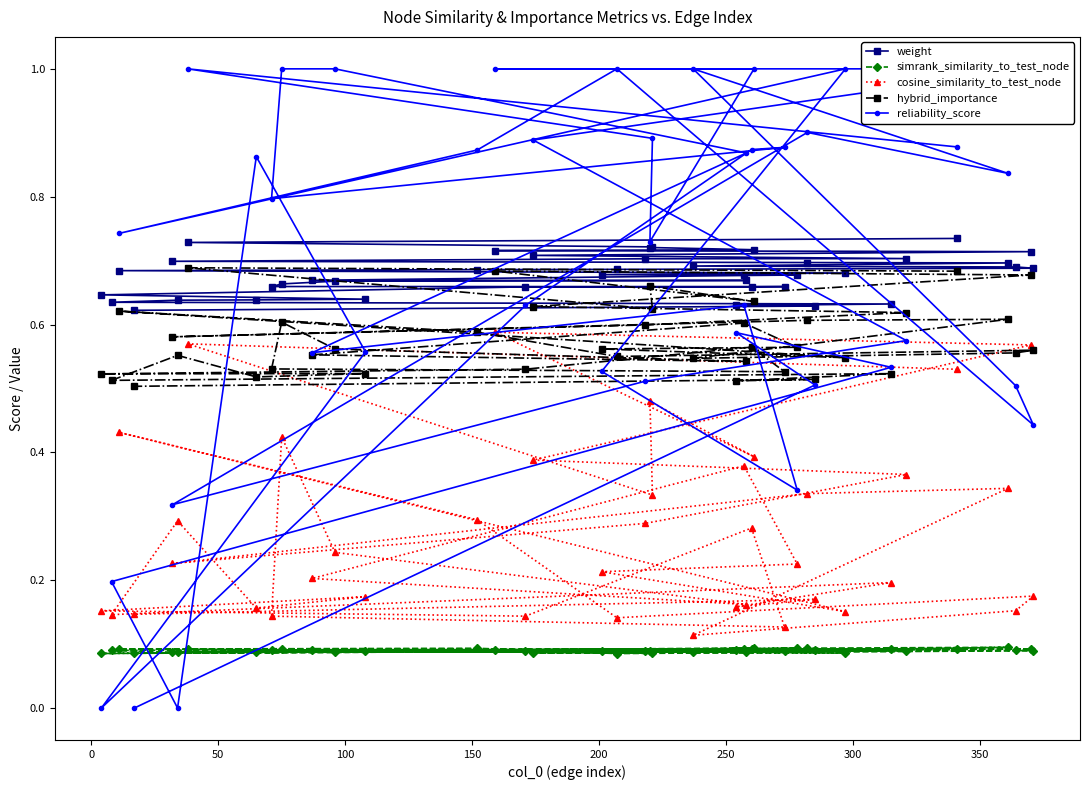

How many hybrid_importance values are between 0 and 1?

40